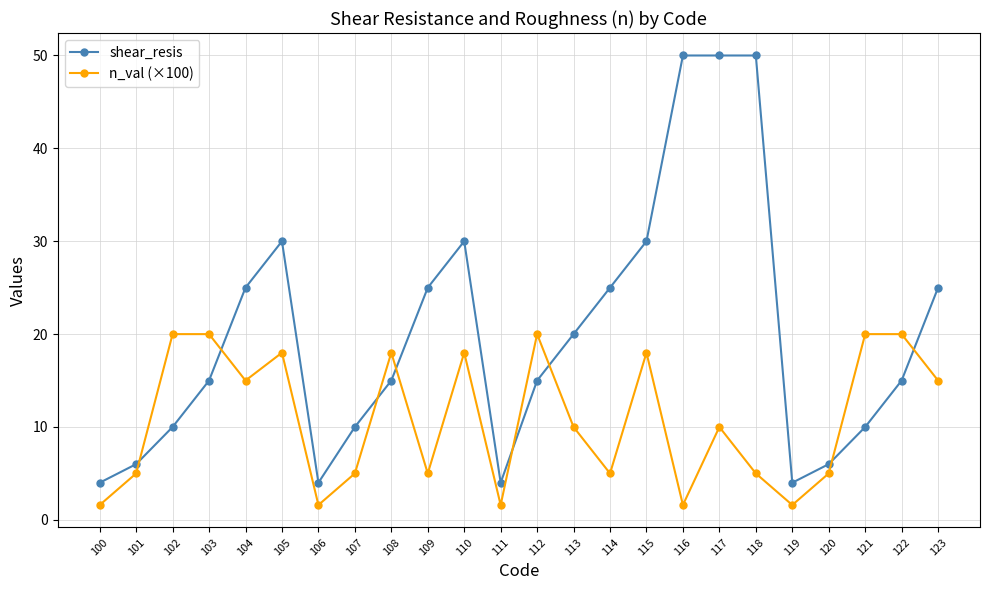

What is the average value of the n_val (×100) series?

10.8